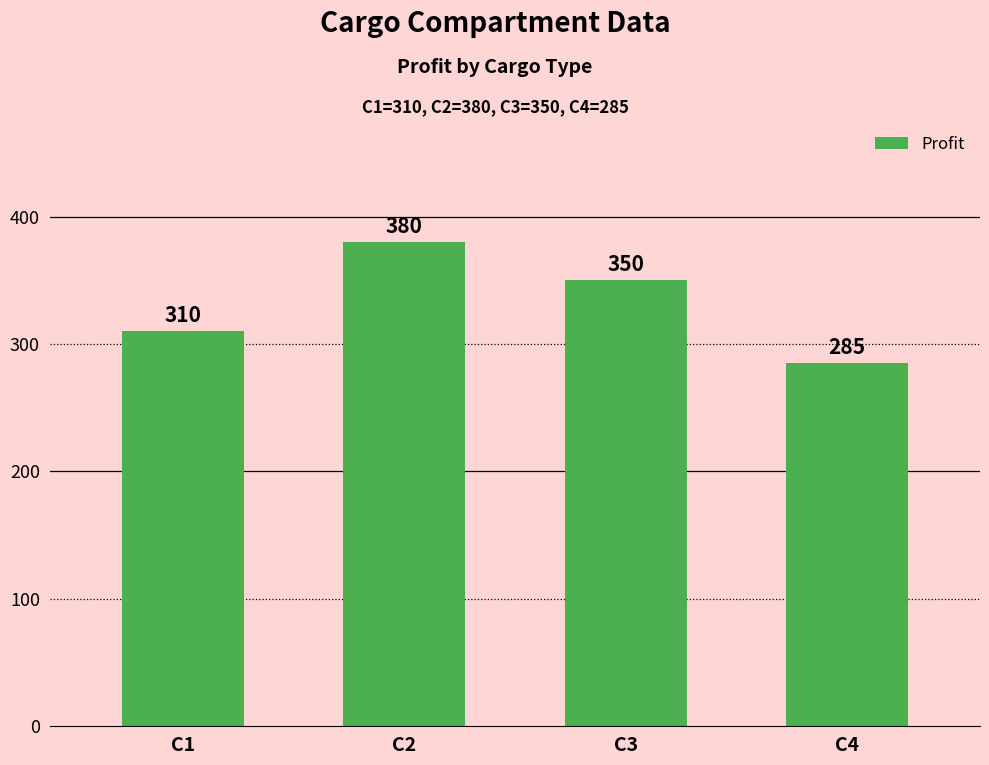

Does the chart contain any negative values?

No